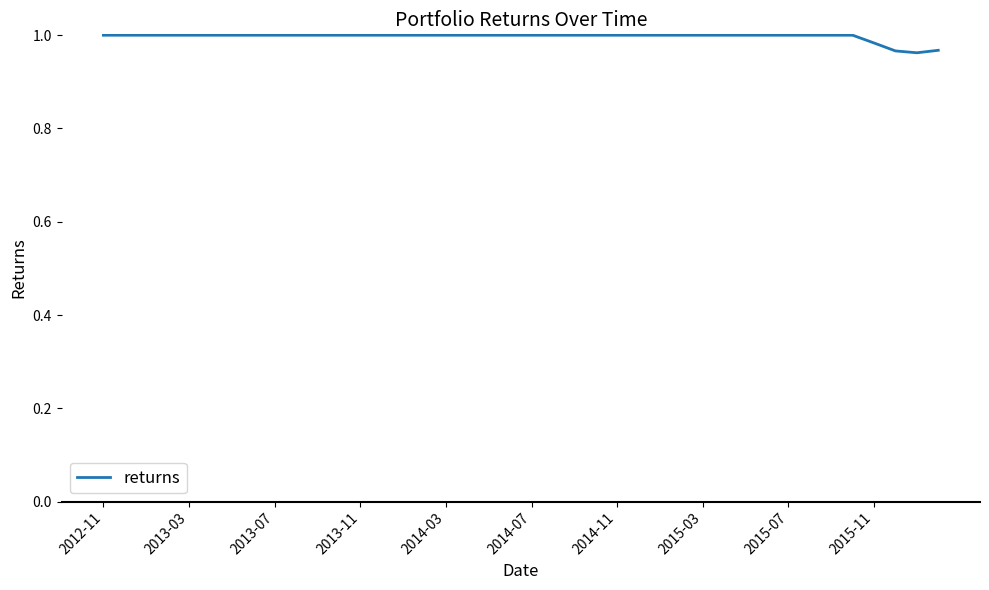

The chart shows a value of 1.0 at 2014-11. True or false?

True